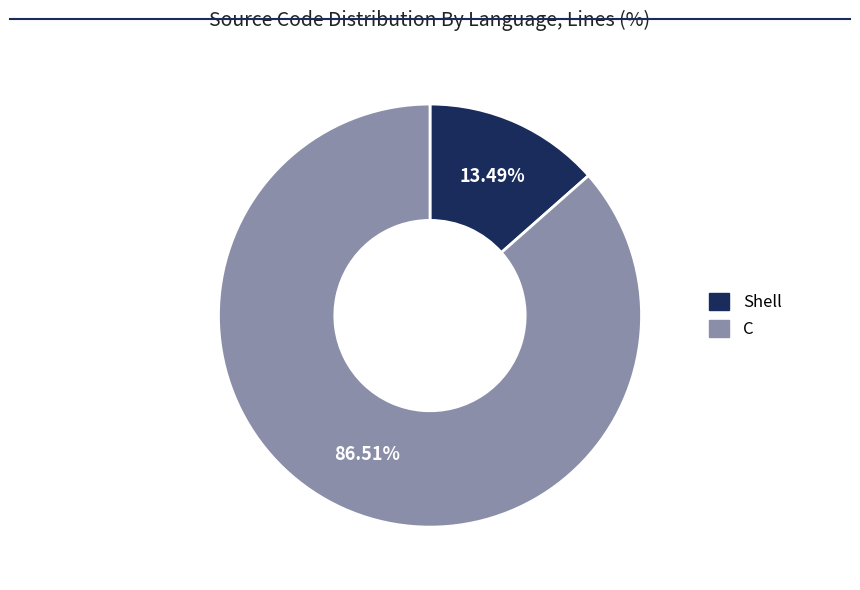

What is the ratio of the value at C to the value at Shell?

6.4